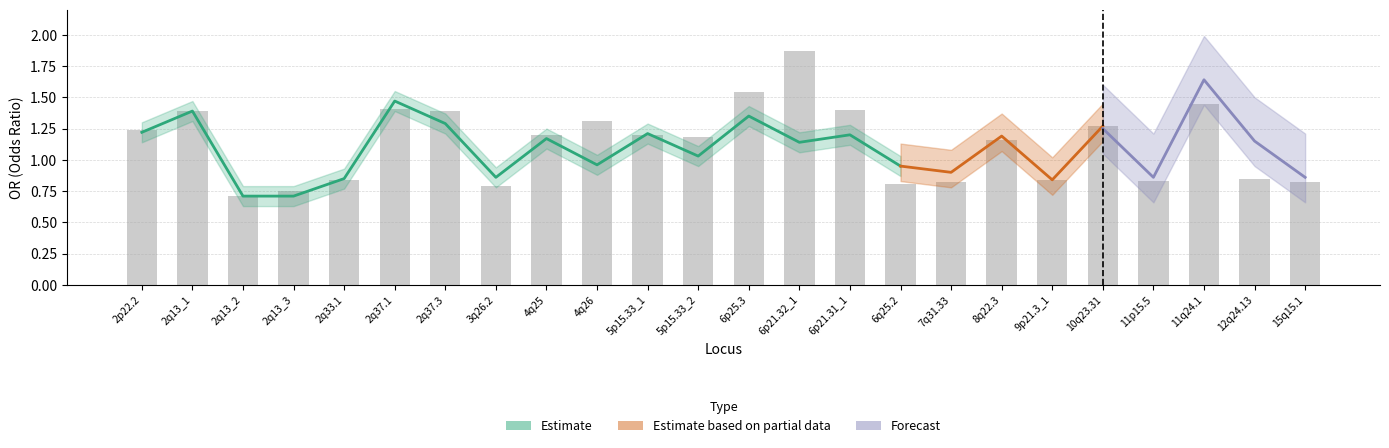

What is the lowest value of the OR_combined series?

0.7